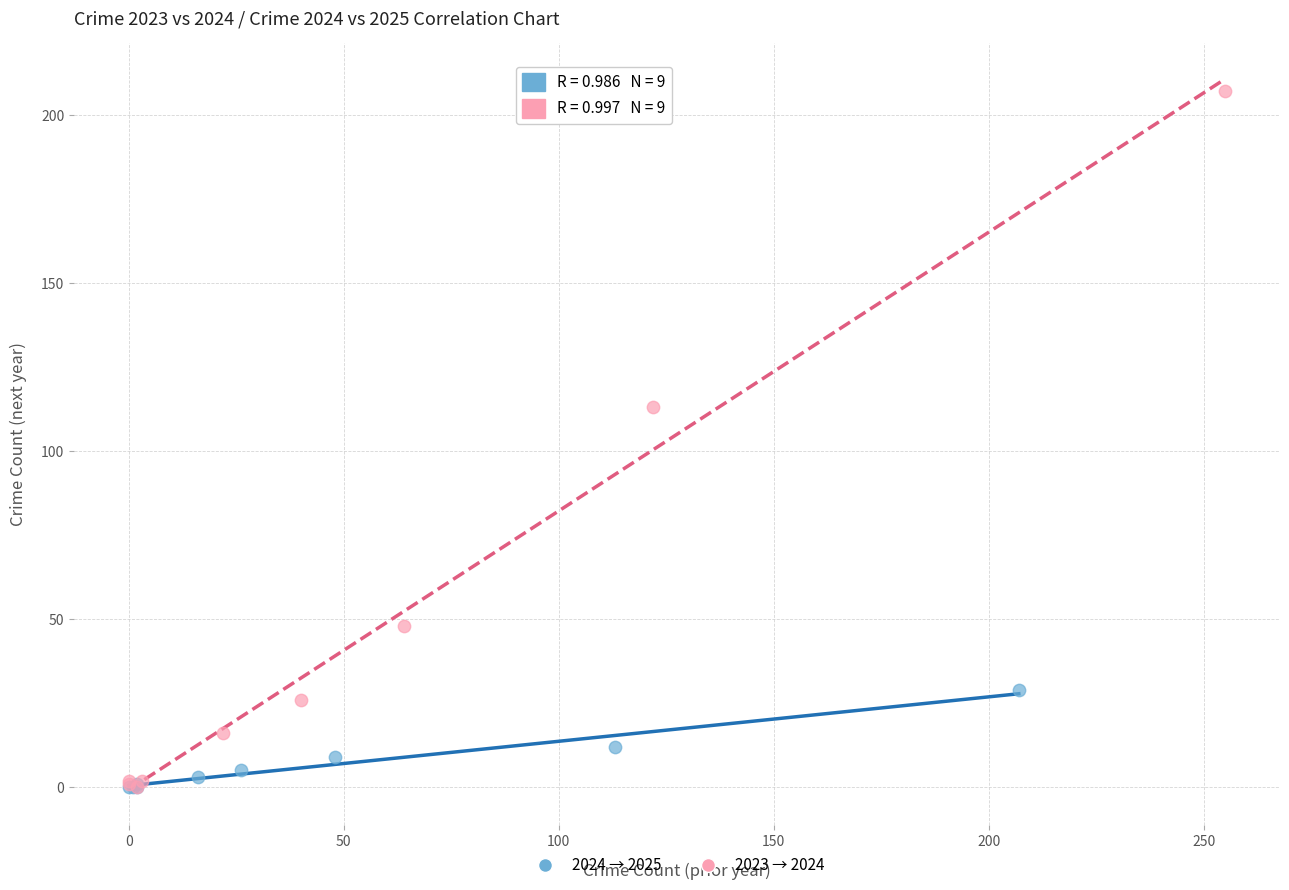

Which series reaches the maximum Y coordinate?

2023 → 2024